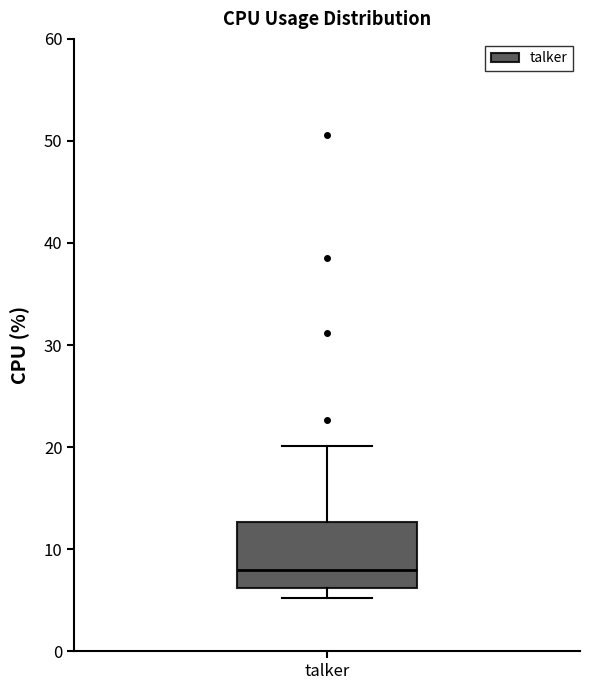

Where is the lower edge of the box for talker on the y-axis? The values are not printed on the chart, so give them approximately, as read against the axis.

6